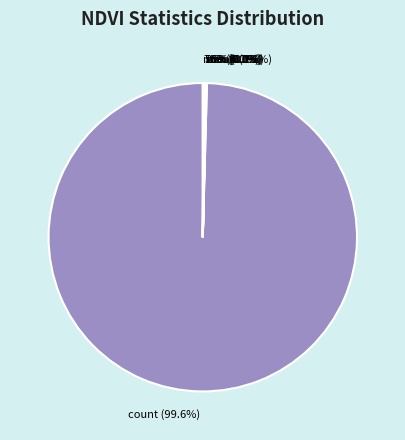

Does 50% account for over 50% of the chart?

No